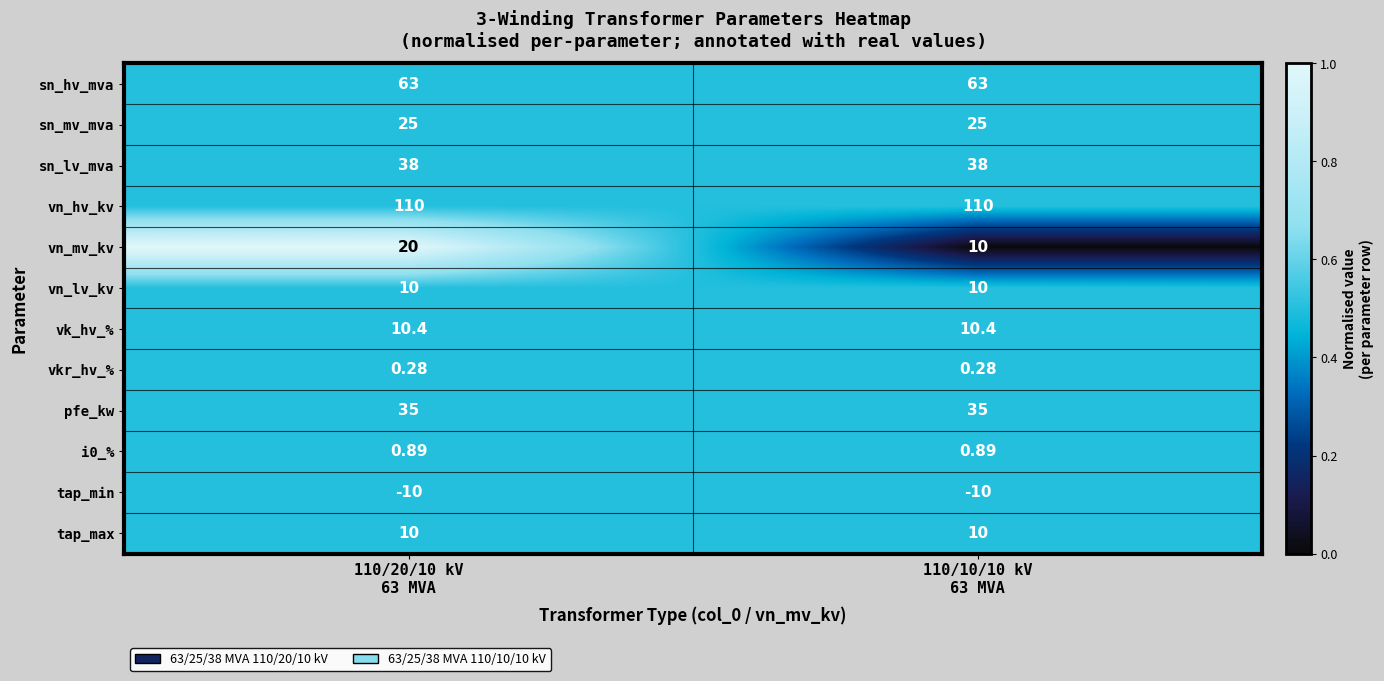

Which series has the widest spread of values?

vn_mv_kv